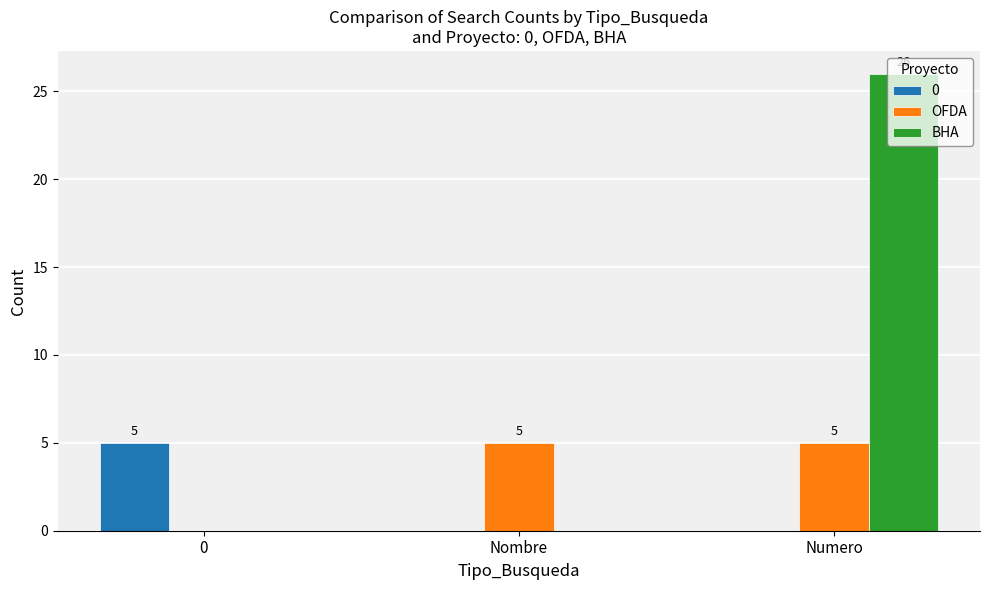

Reading right to left, transcribe all the data shown in this chart.

0: Numero=0	Nombre=0	0=5
OFDA: Numero=5	Nombre=5	0=0
BHA: Numero=26	Nombre=0	0=0